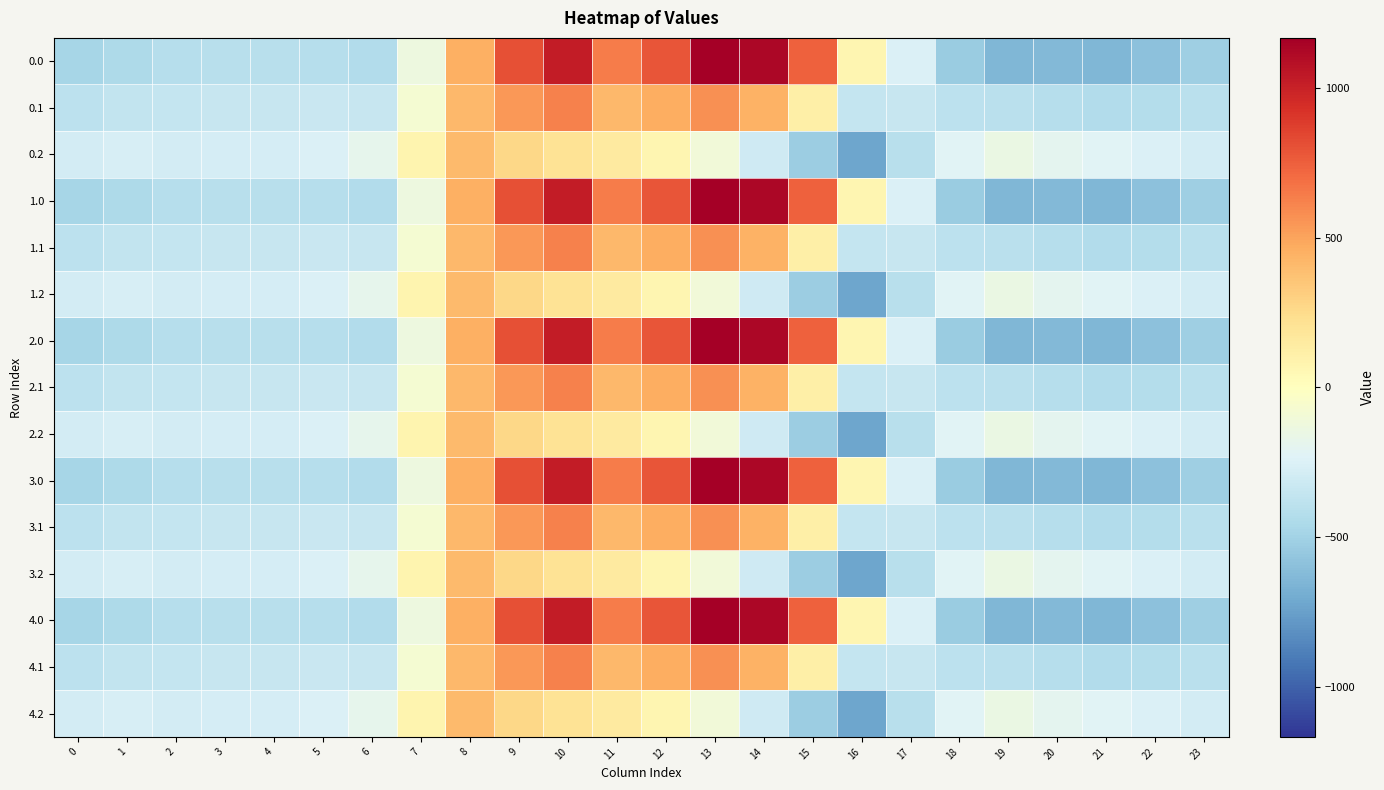

At which category is the sum across all series the highest?

10